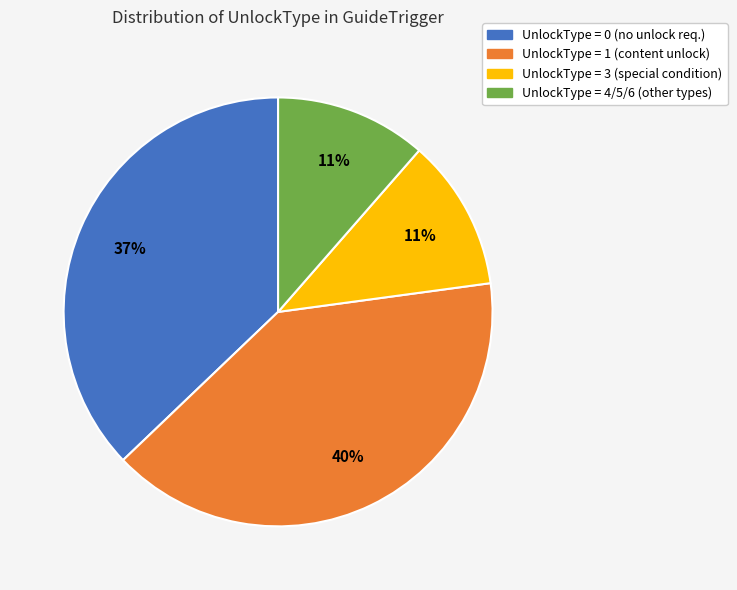

Approximately how many times larger is the value at UnlockType = 3 (special condition) compared to UnlockType = 0 (no unlock req.)?

0.3